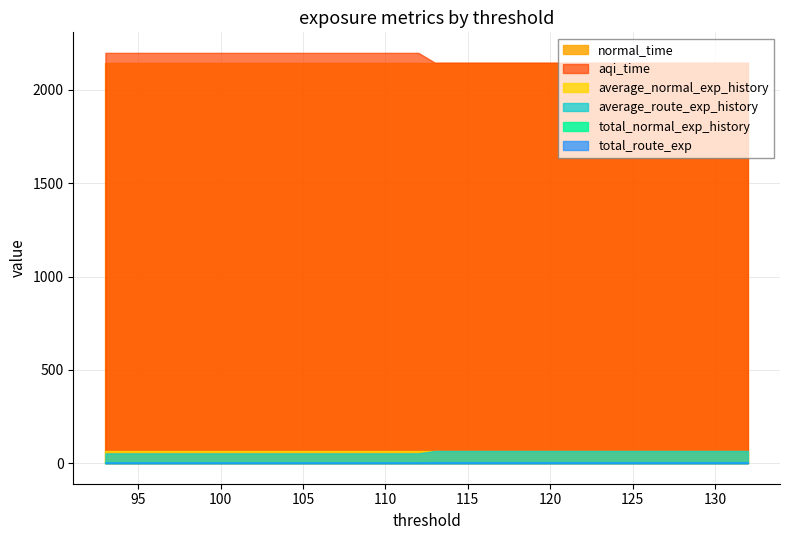

At which label is normal_time closest to 2145?

132